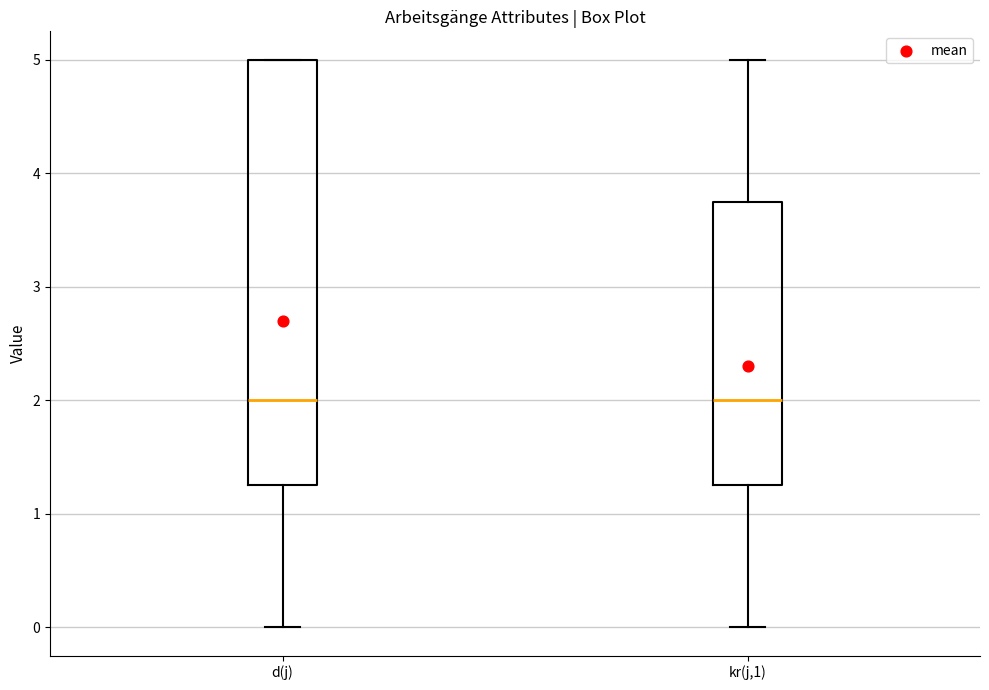

Reading left to right, transcribe this box plot: for each box, give where its median line is, the range the box spans, and where its two whiskers end, as read against the y-axis. The values are not printed on the chart, so give them approximately, as read against the axis.

d(j): median 2.0, box 1.3 to 5.0, whiskers 0.0 to 5.0
kr(j,1): median 2.0, box 1.3 to 3.8, whiskers 0.0 to 5.0